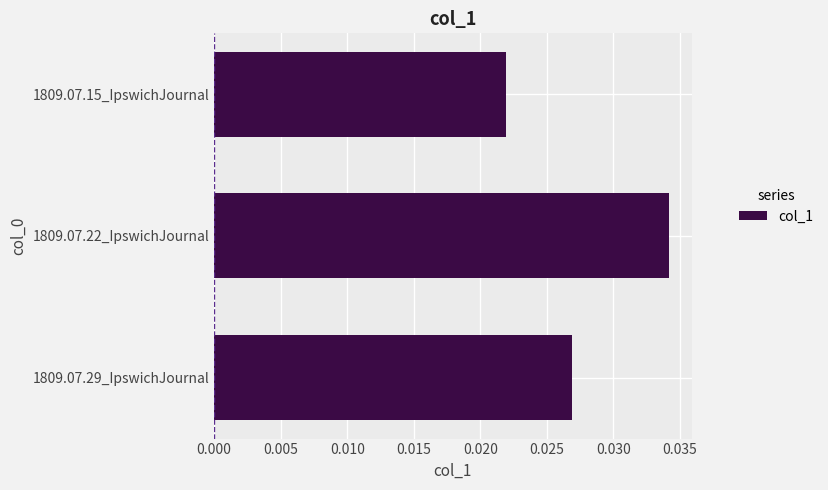

What is the label of the 1st bar from the top?

1809.07.15_IpswichJournal